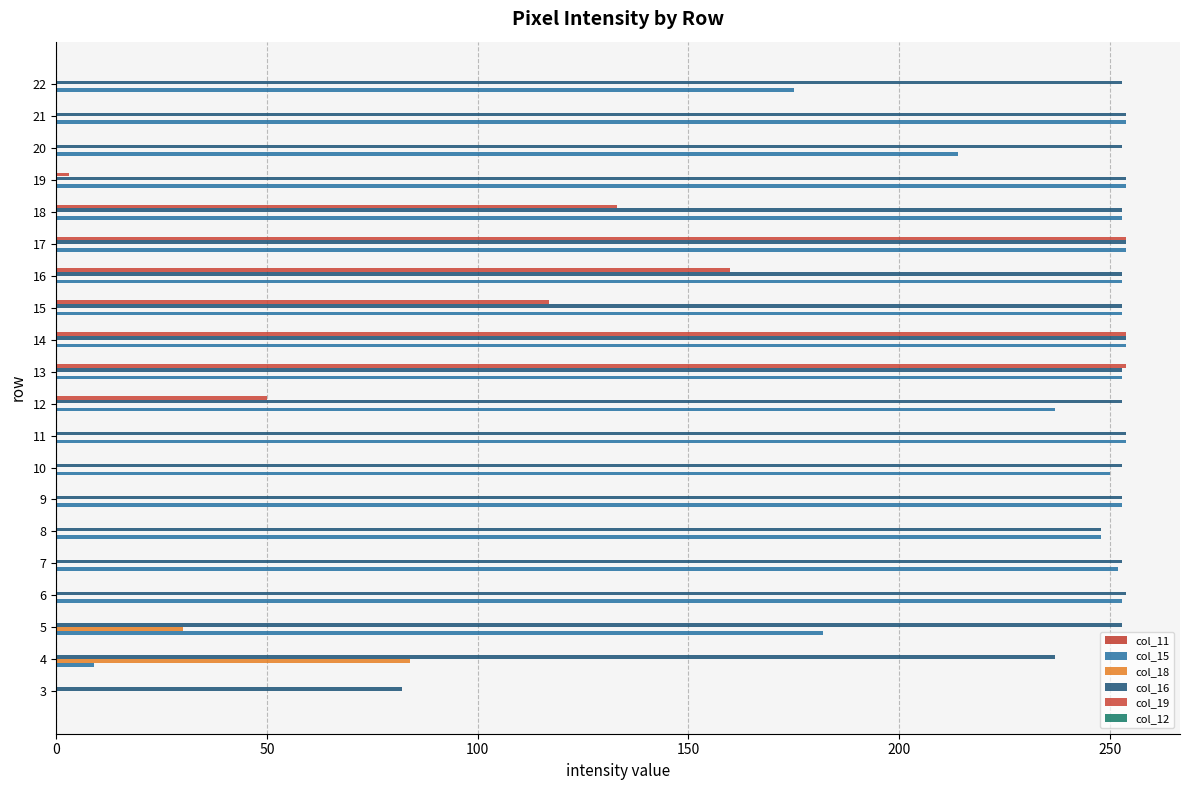

Count the number of categories in the chart.

20